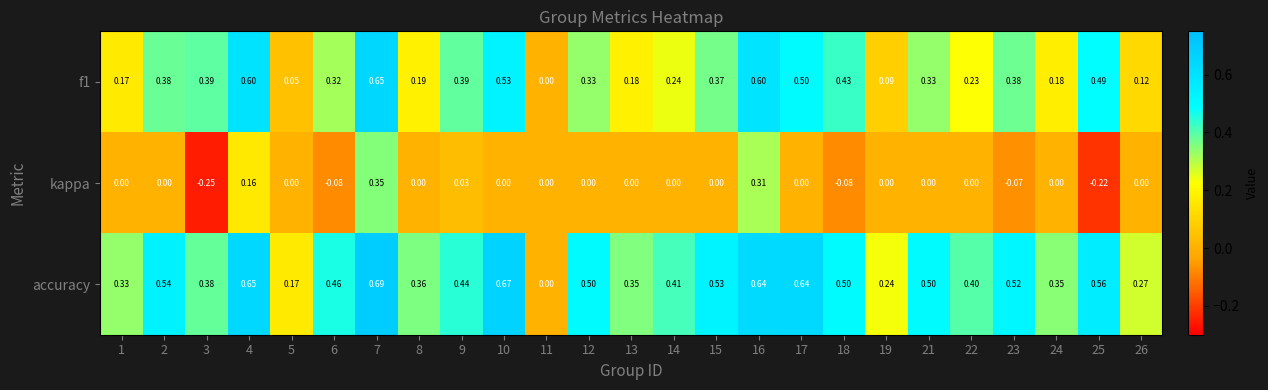

Is the value of accuracy at 9 greater than the value of kappa at 22?

Yes